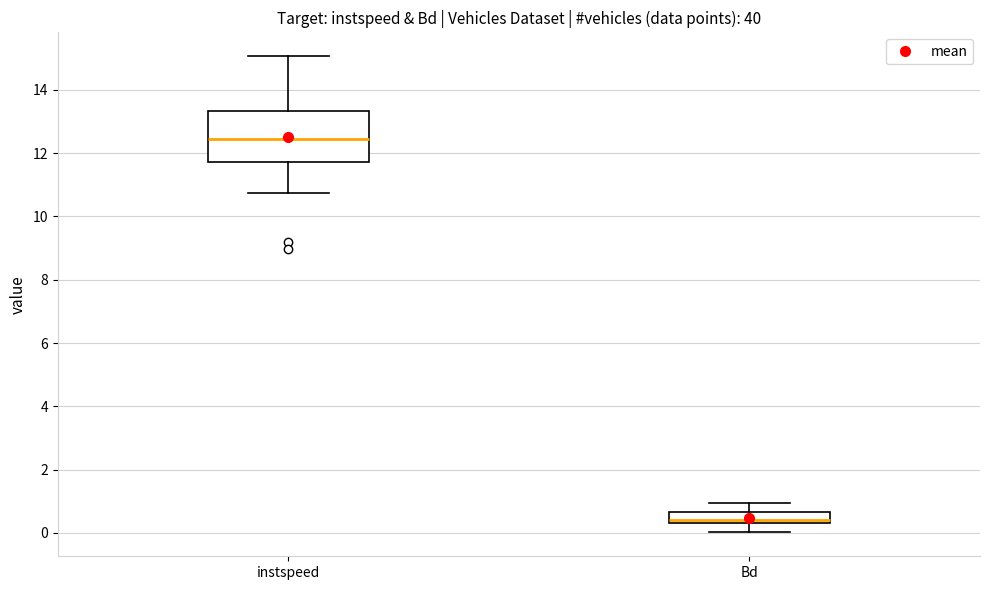

Reading left to right, transcribe this box plot: for each box, give where its median line is, the range the box spans, and where its two whiskers end, as read against the y-axis. The values are not printed on the chart, so give them approximately, as read against the axis.

instspeed: median 12.4, box 11.8 to 13.4, whiskers 10.8 to 15.0
Bd: median 0.4 (just above the box's lower edge), box 0.4 to 0.6, whiskers 0.0 to 1.0